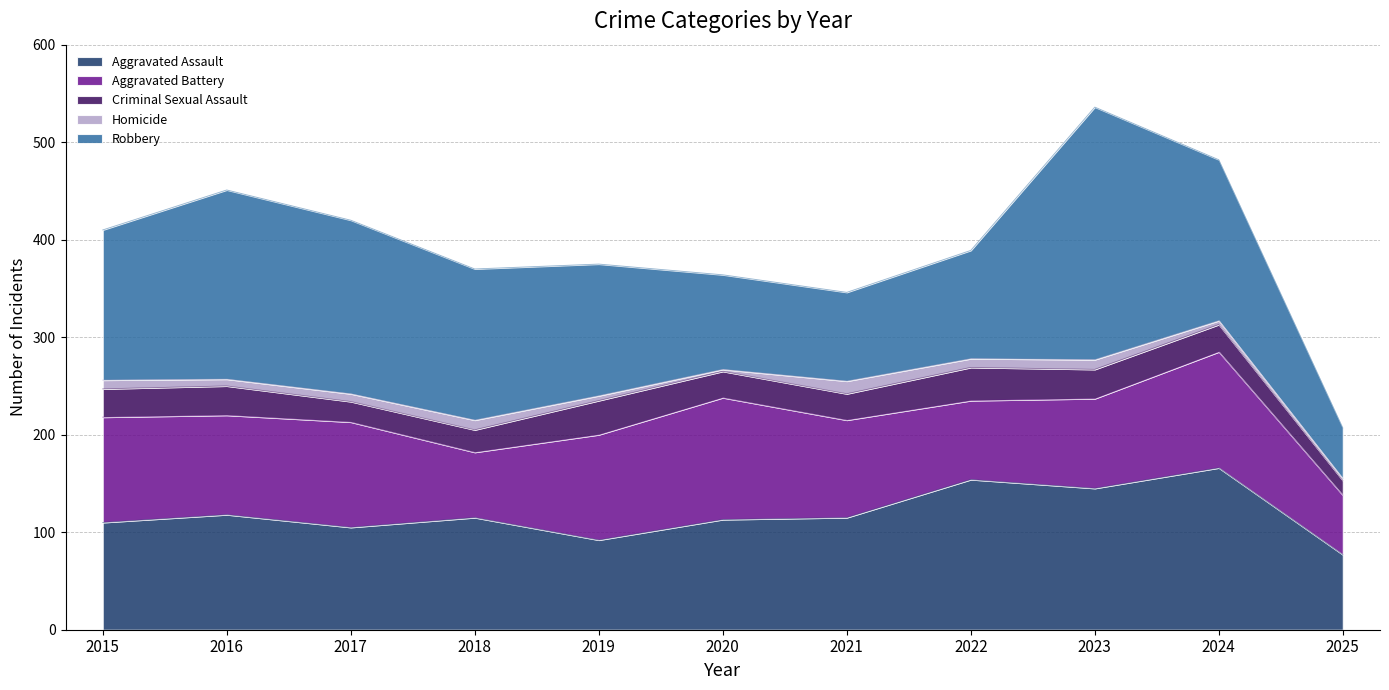

Where is Homicide nearest to the value 7?

2016